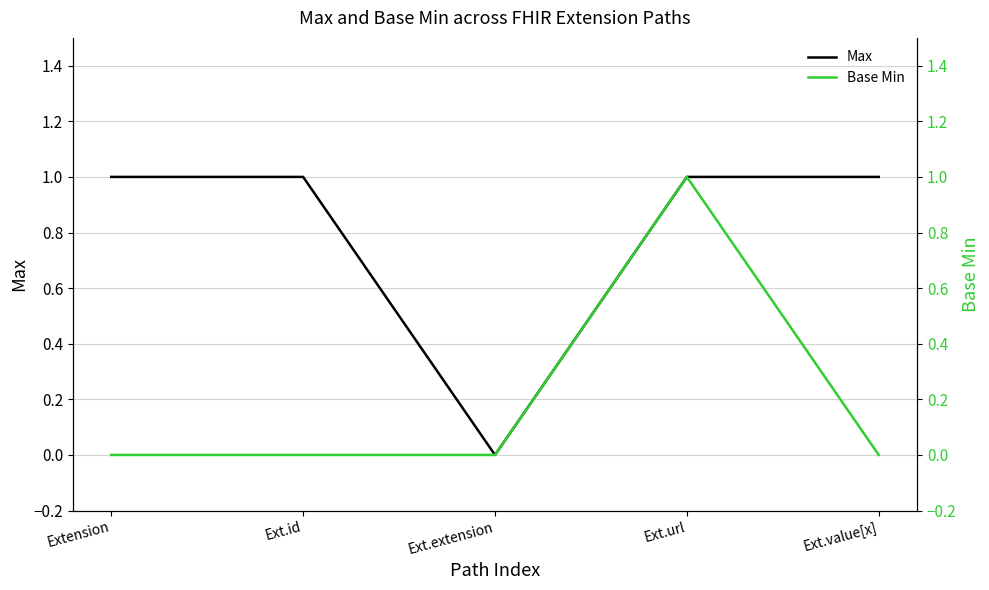

Reading left to right, list all the values displayed in this chart.

Max: Extension=1	Ext.id=1	Ext.extension=0	Ext.url=1	Ext.value[x]=1
Base Min: Extension=0	Ext.id=0	Ext.extension=0	Ext.url=1	Ext.value[x]=0